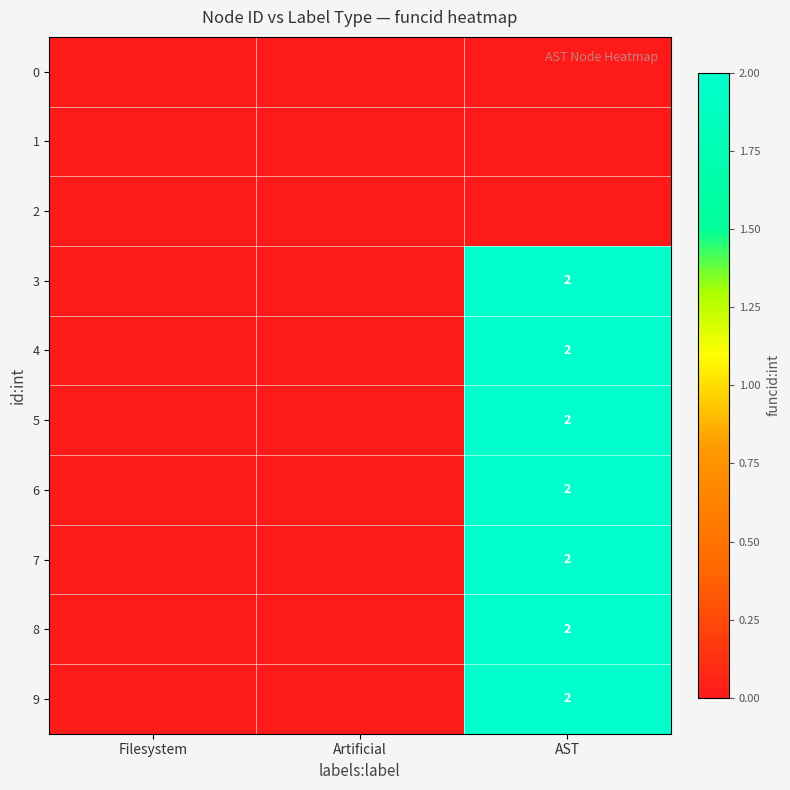

Which label corresponds to the smallest value in the chart?

Filesystem